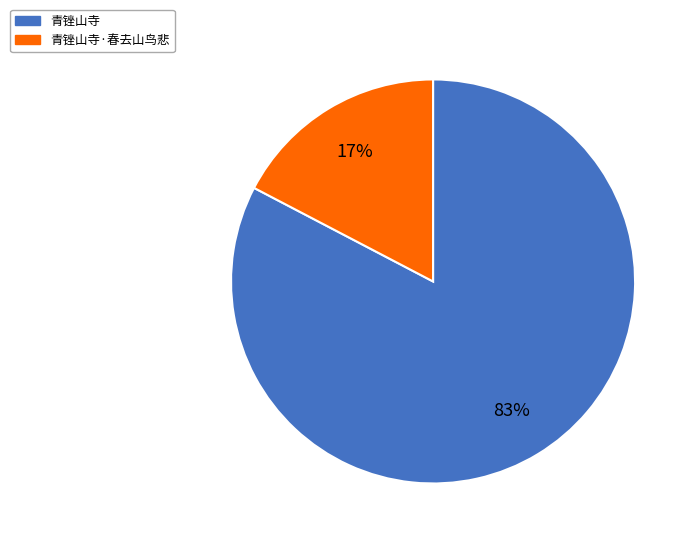

To the nearest percent, what is the average slice percentage?

50%